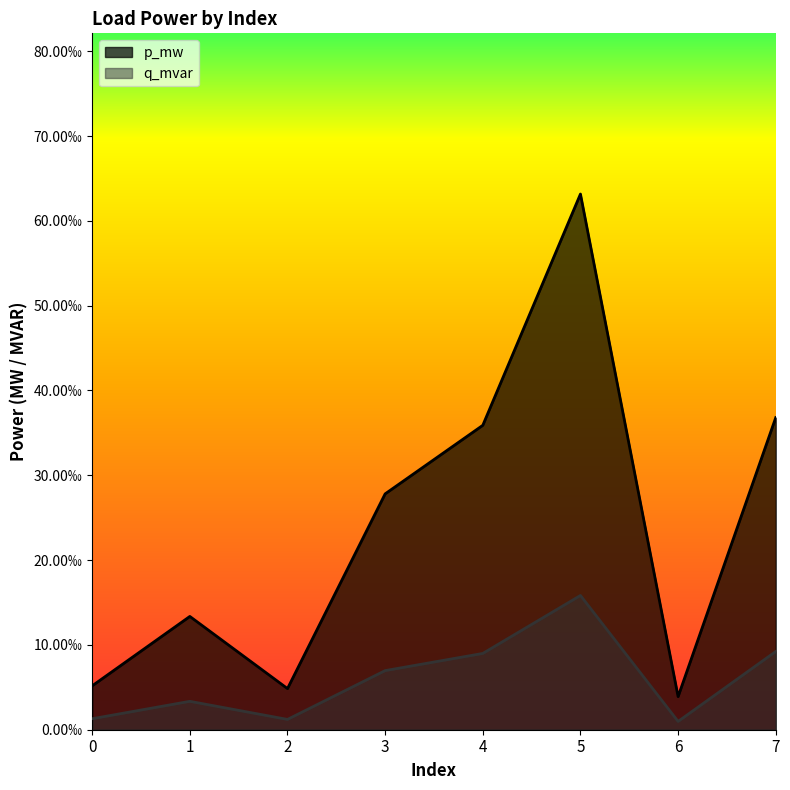

The q_mvar series shows 0.0 at 7. True or false?

False